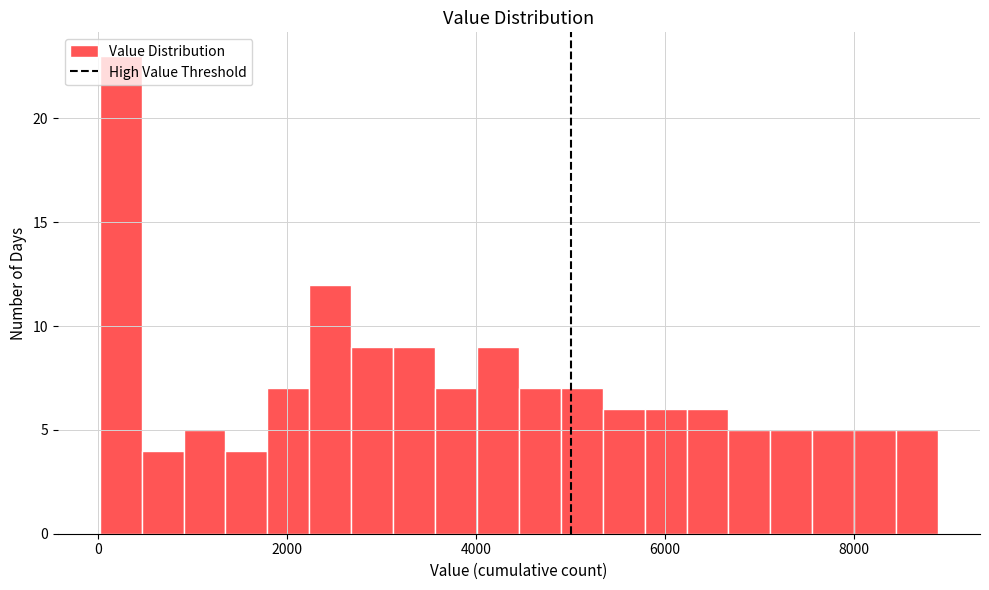

Read against the x-axis, roughly where is the centre of the tallest bar?

200